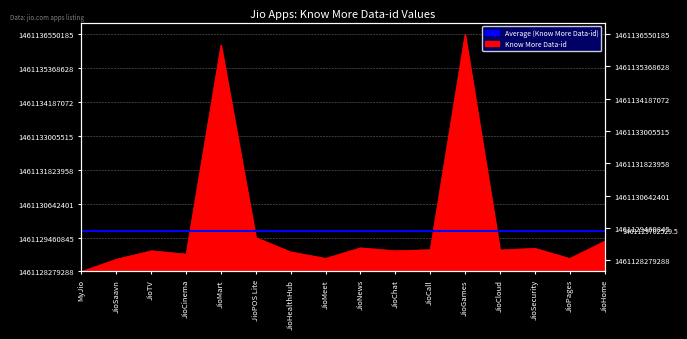

Reading right to left, transcribe all the data shown in this chart.

JioHome=1053363	JioPages=455641	JioSecurity=807718	JioCloud=749183	JioGames=8270897	JioCall=759698	JioChat=722027	JioNews=824560	JioMeet=459096	JioHealthHub=681028	JioPOS Lite=1180782	JioMart=7898266	JioCinema=607791	JioTV=721202	JioSaavn=428212	MyJio=0